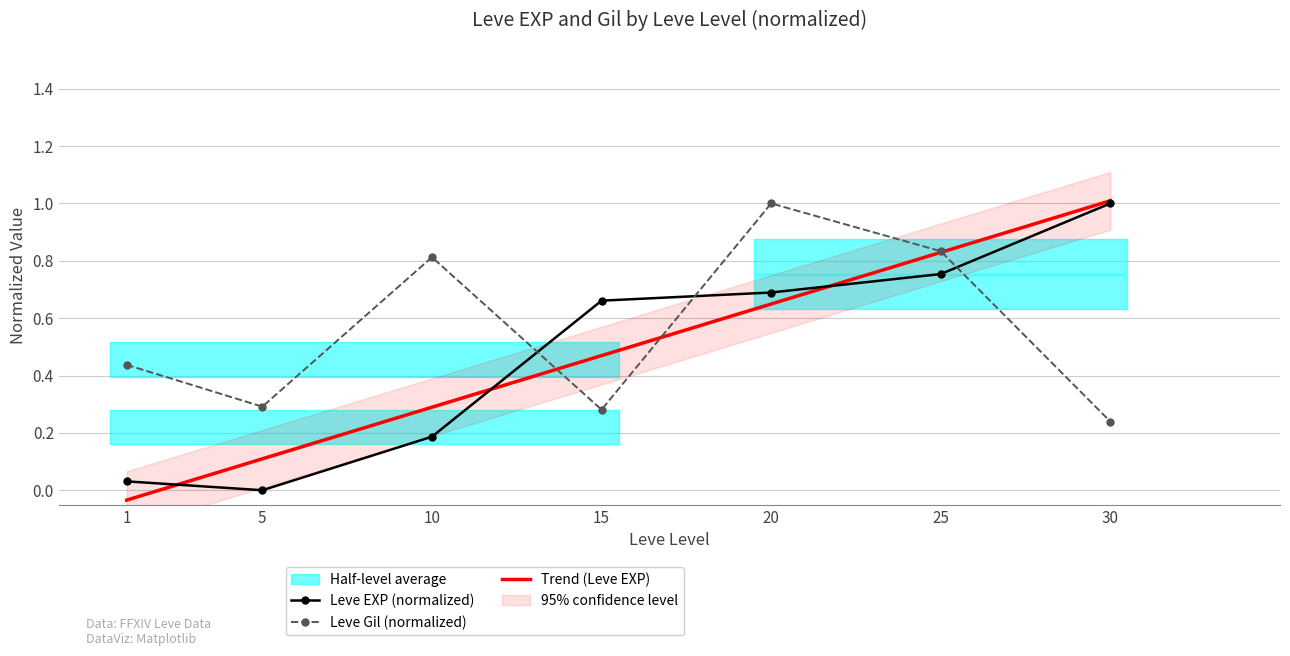

What is the value of the Leve Gil point at the 3rd from the left?

0.8